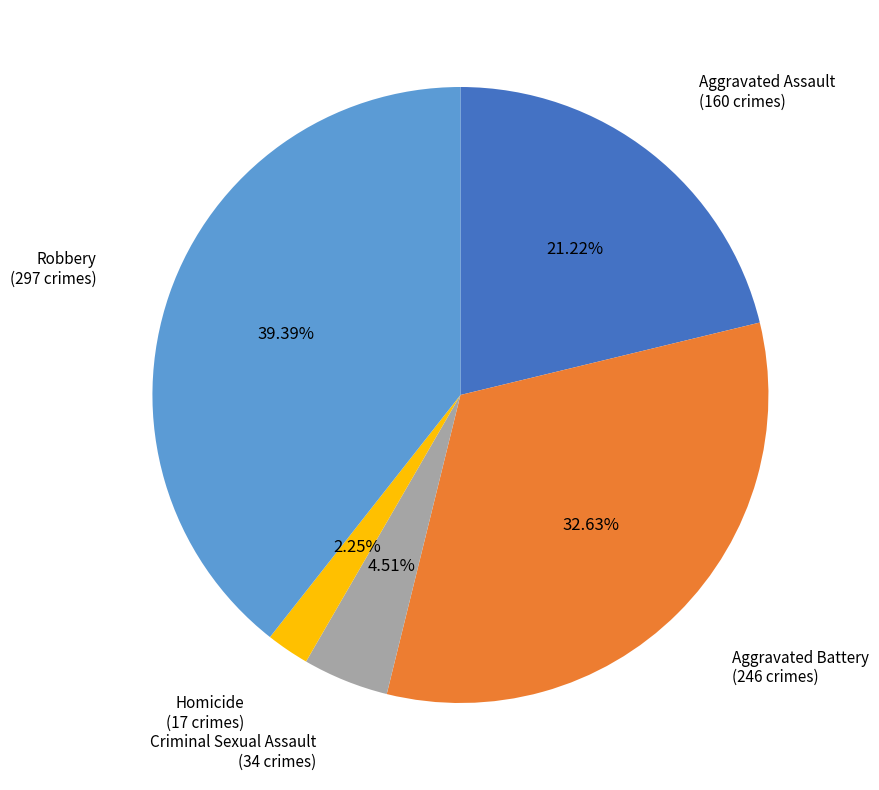

Is there any slice that represents more than half of the pie?

No